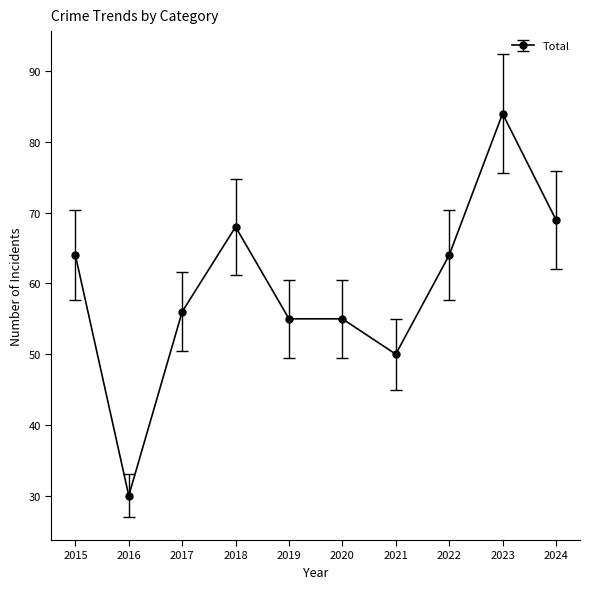

Reading left to right, list all the values displayed in this chart.

64	30	56	68	55	55	50	64	84	69